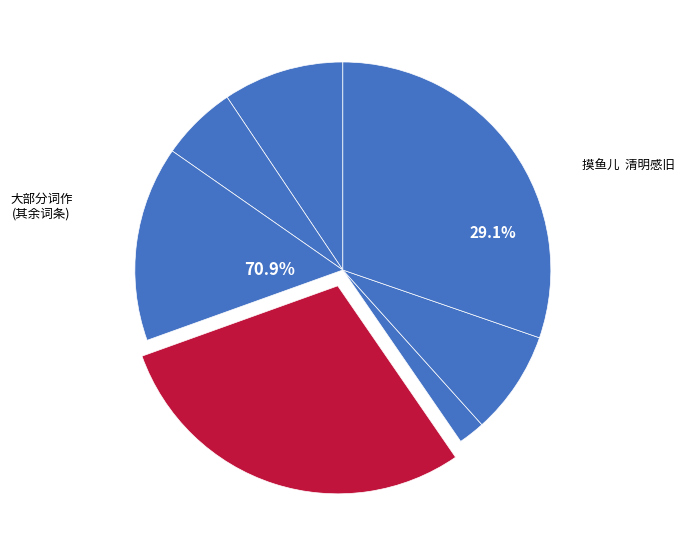

The 摸鱼儿·清明踏青有怀故园 slice represents 7% of the pie. True or false?

False